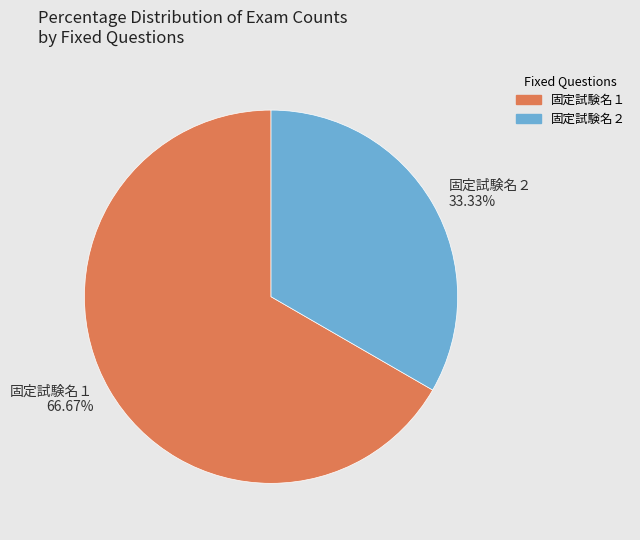

Which has a higher value, 固定試験名１ or 固定試験名２?

固定試験名１